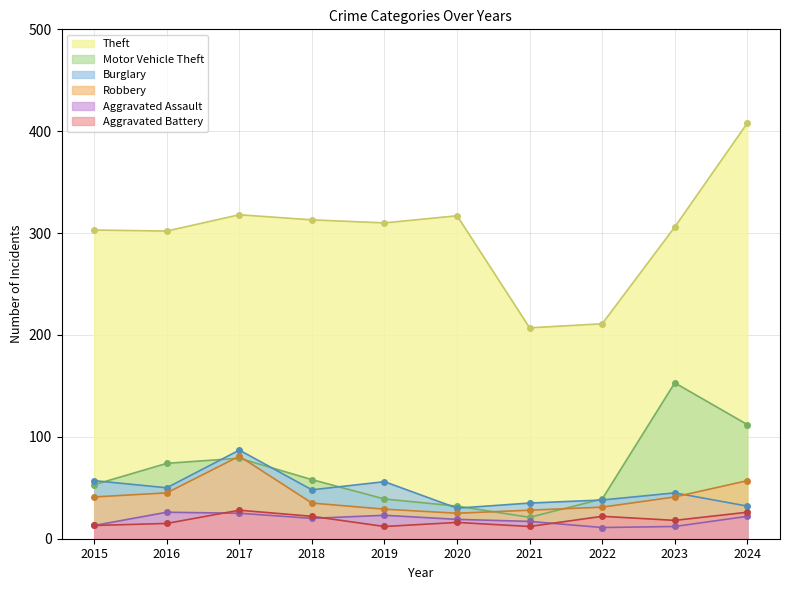

At which label does Robbery reach its peak?

2017